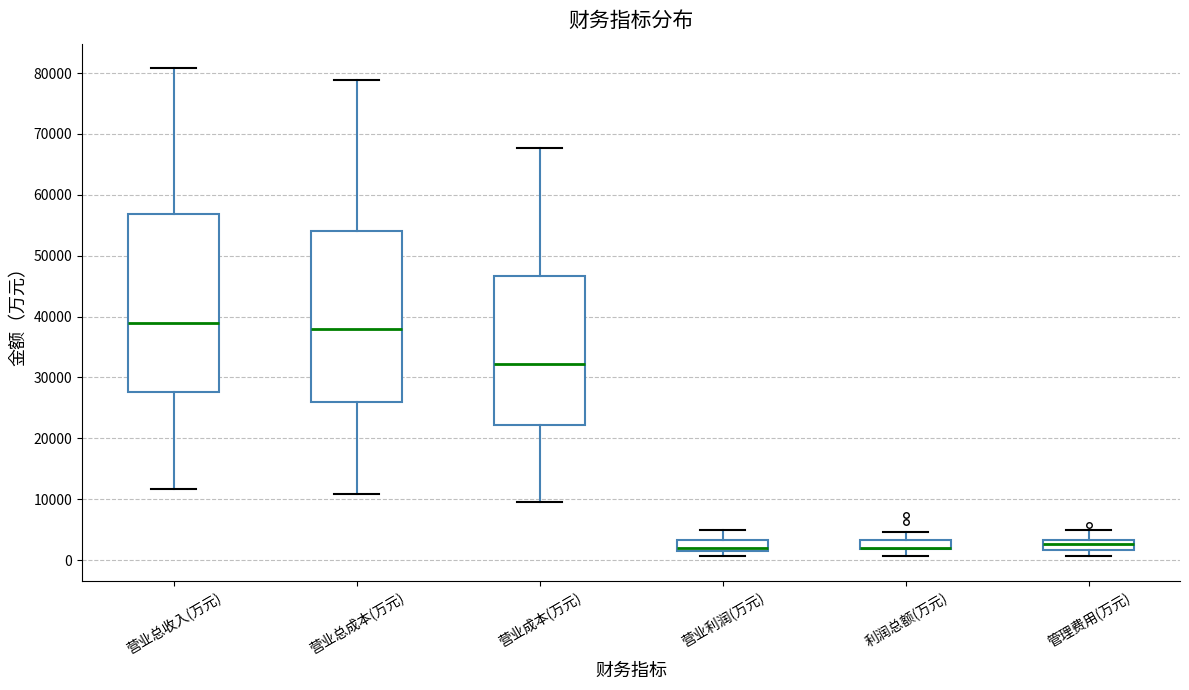

Where is the upper edge of the box for 营业利润(万元) on the y-axis? The values are not printed on the chart, so give them approximately, as read against the axis.

3000